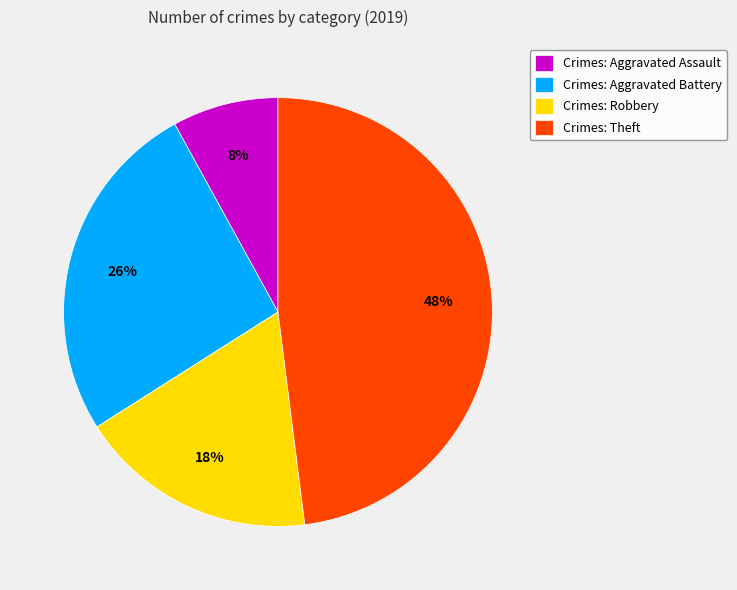

Count the number of slices in the pie.

4